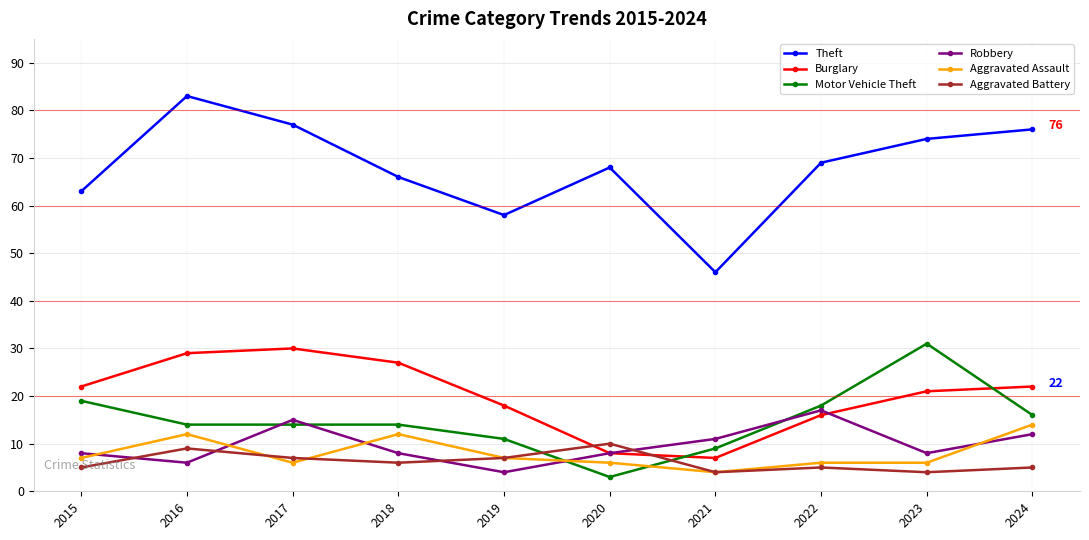

Between which two adjacent categories do Motor Vehicle Theft and Robbery first intersect?

2016 and 2017